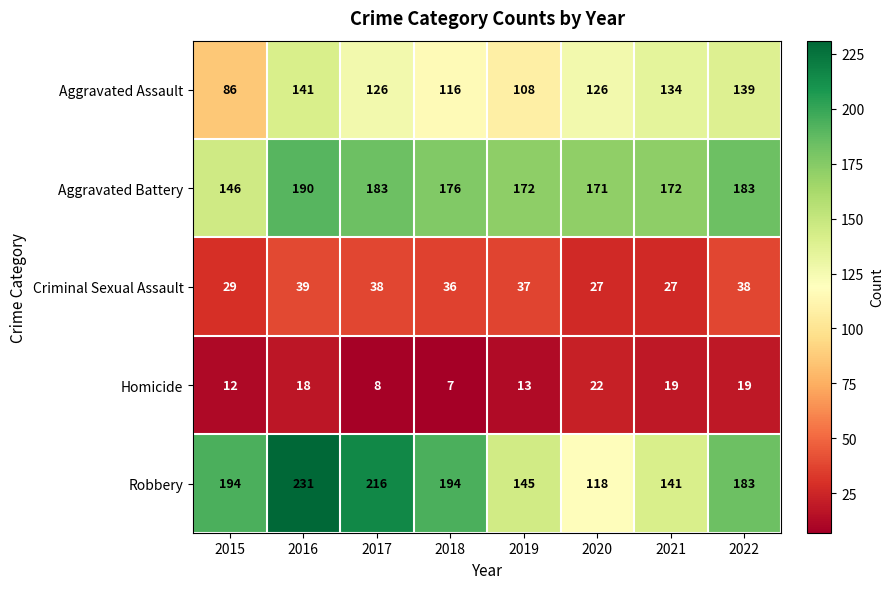

Which series has the largest total across all categories?

Robbery